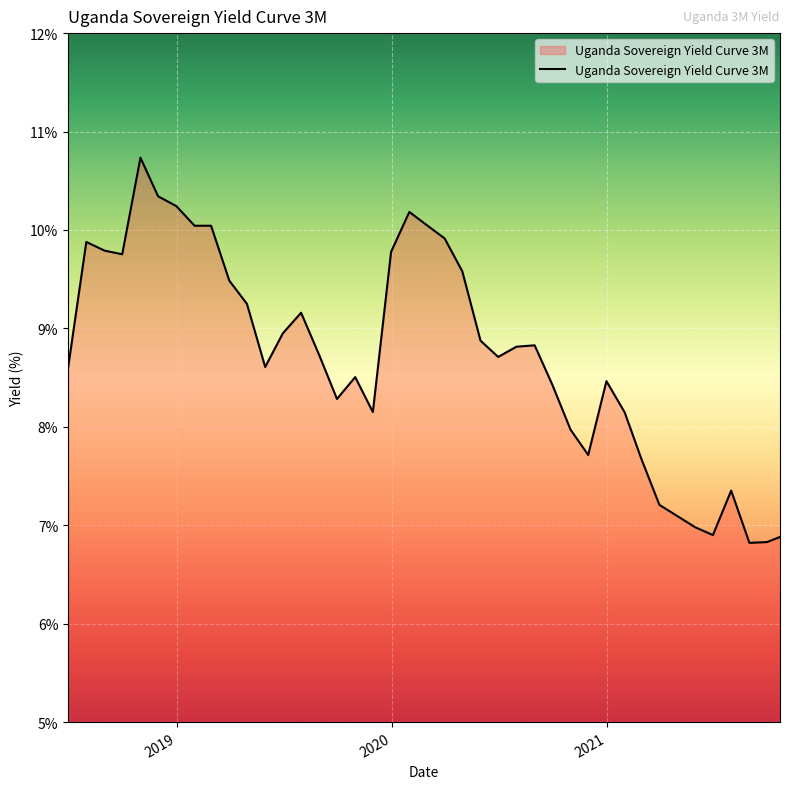

What is the difference between the maximum and minimum values?

3.9